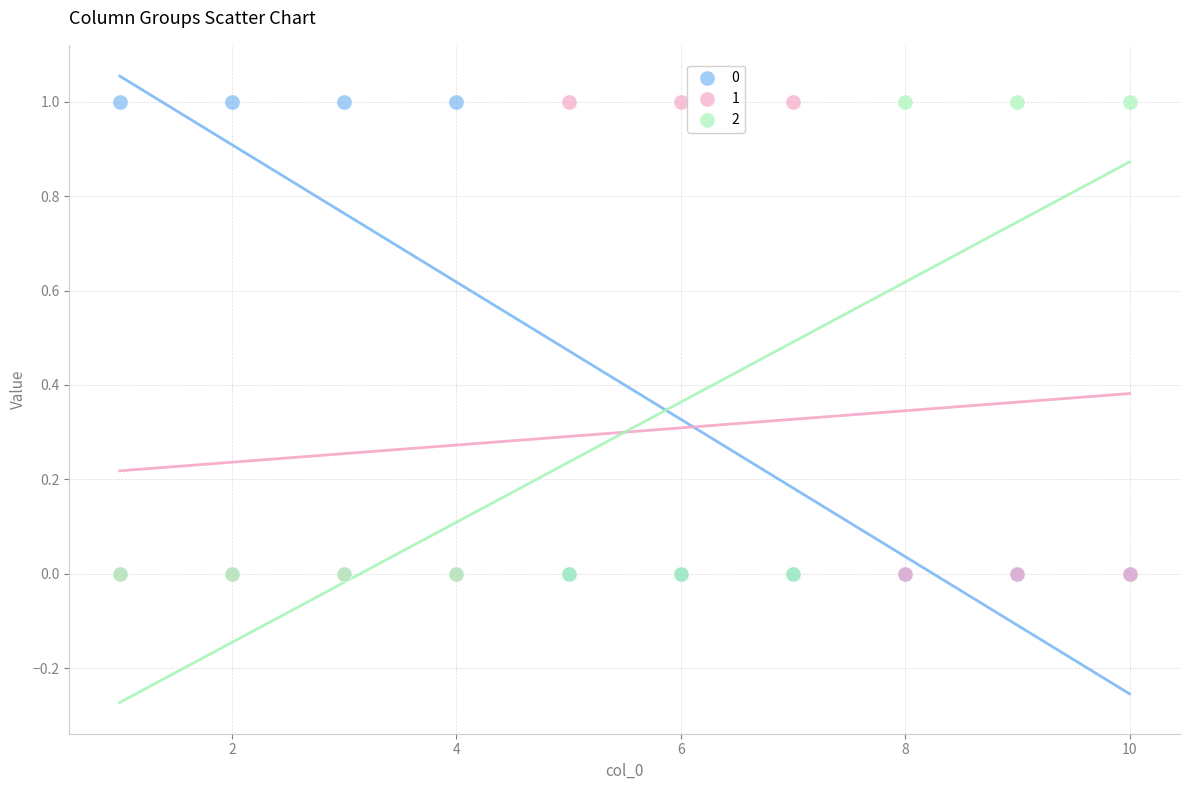

What are all the series names shown in the legend?

0, 1, 2